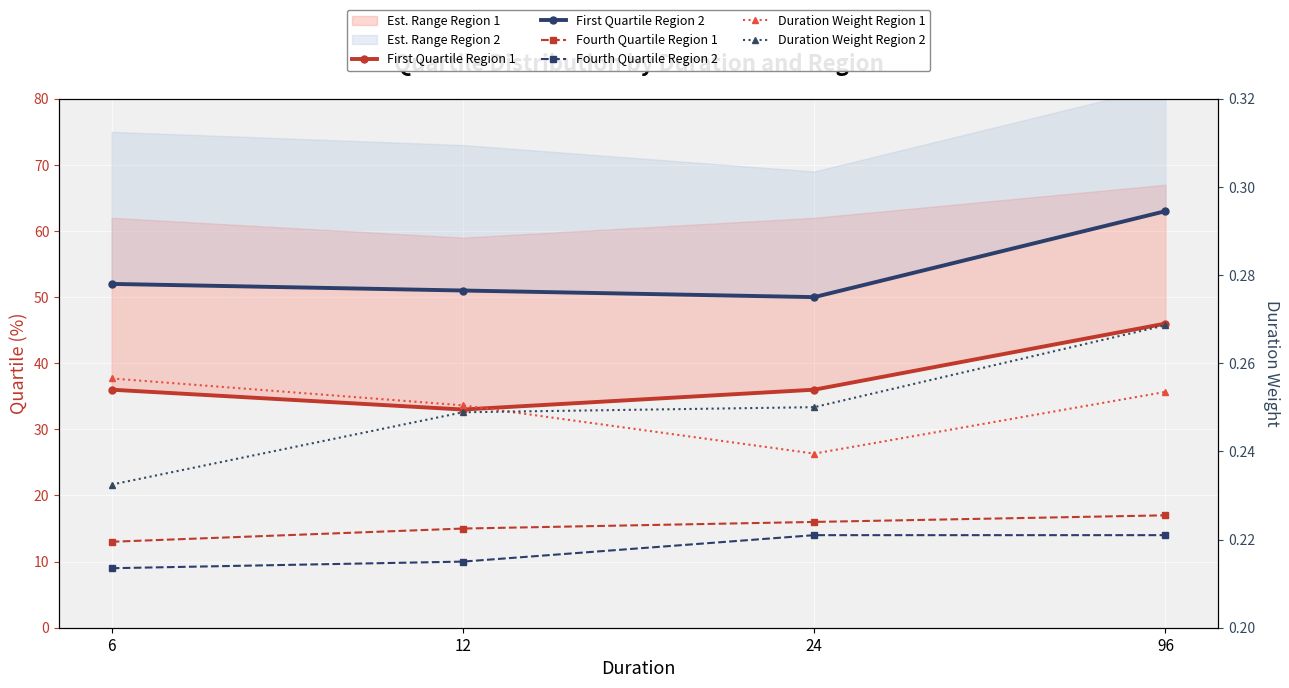

Which series changed the most between 24 and 96?

First Quartile Region 2